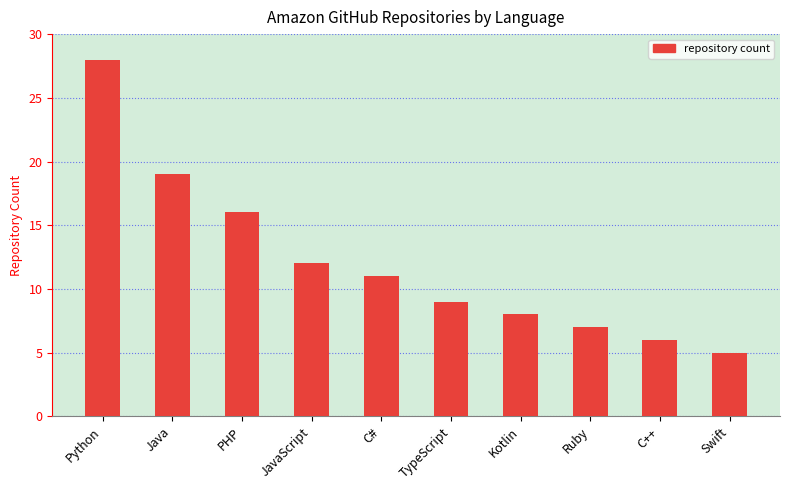

Reading left to right, list all the values displayed in this chart.

Python=28	Java=19	PHP=16	JavaScript=12	C#=11	TypeScript=9	Kotlin=8	Ruby=7	C++=6	Swift=5